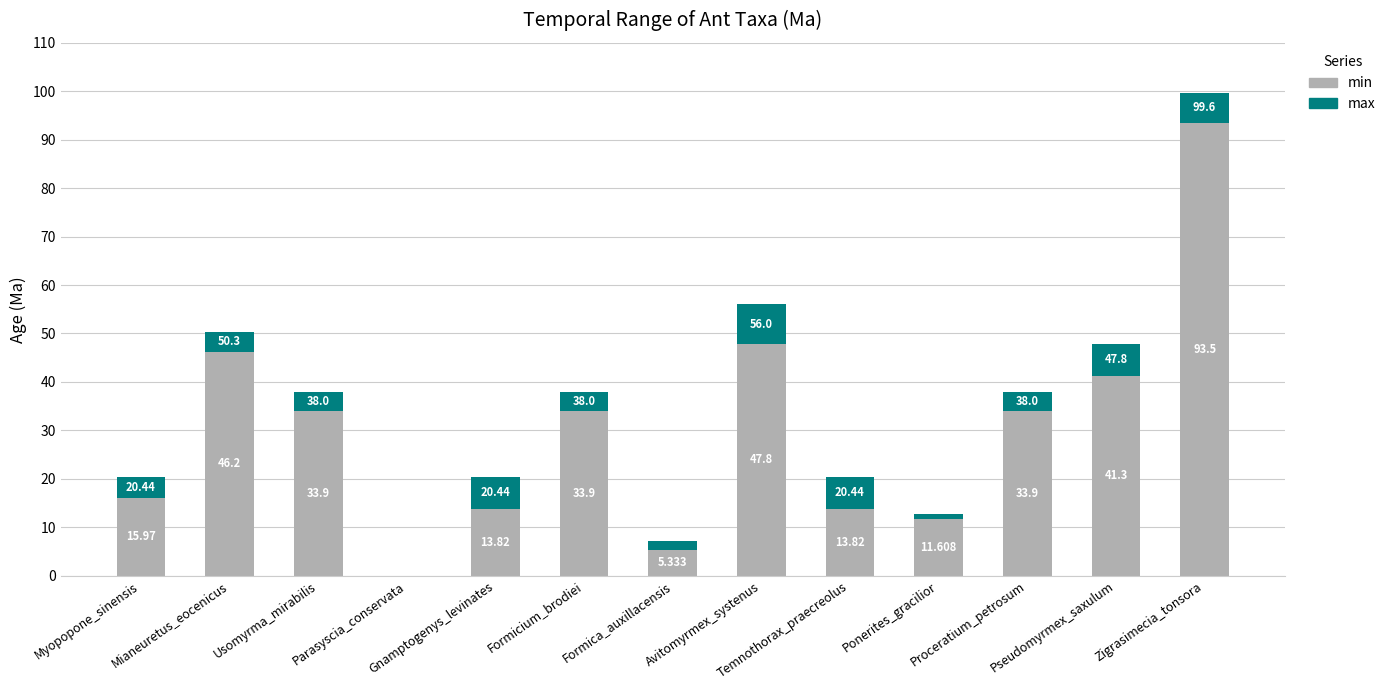

Does the chart contain stacked bars?

Yes